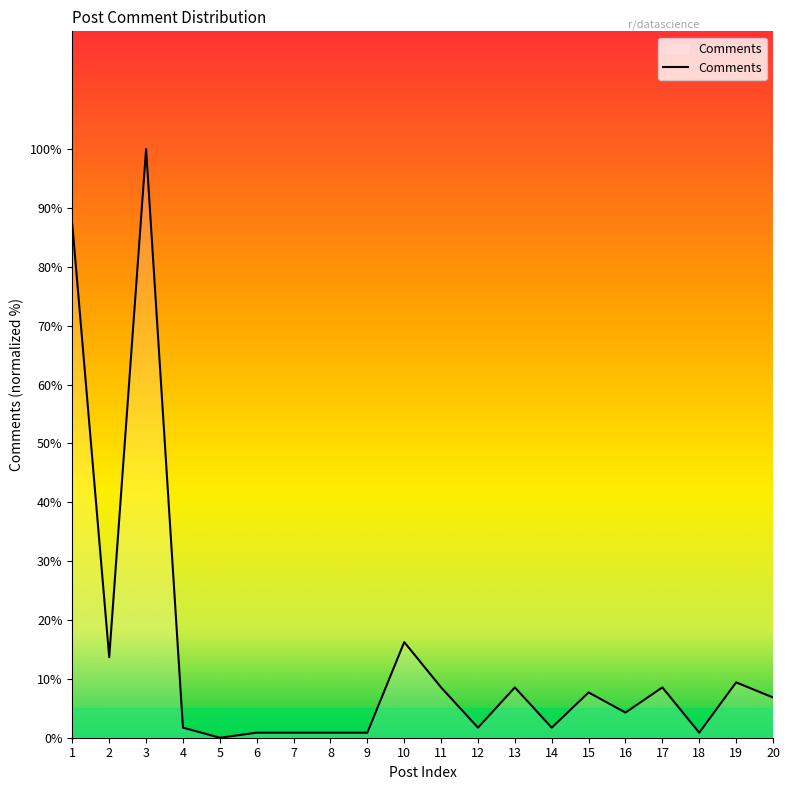

The value at 19 is 9.4. True or false?

True